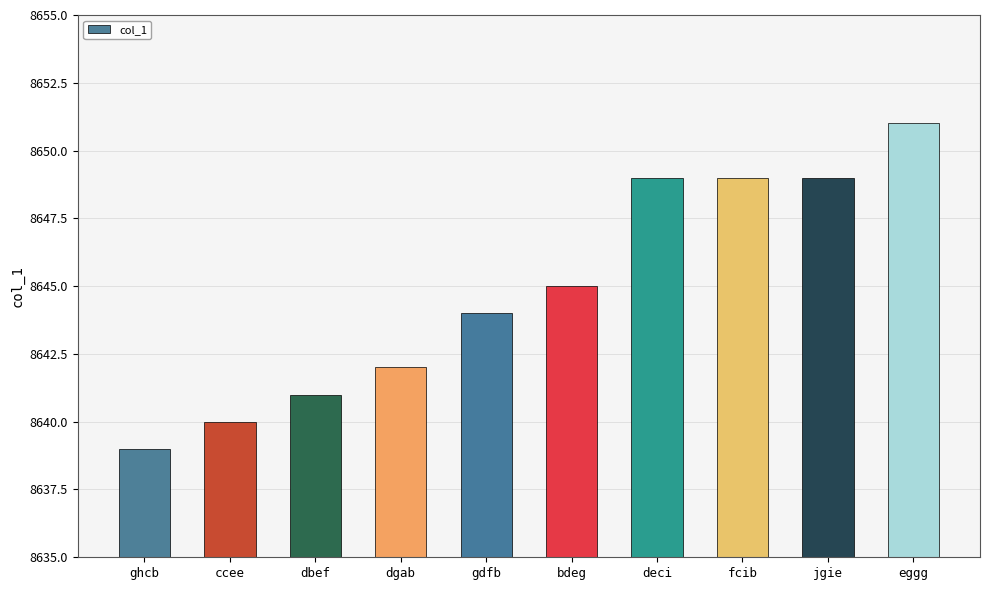

Between dbef and fcib, which is larger?

fcib